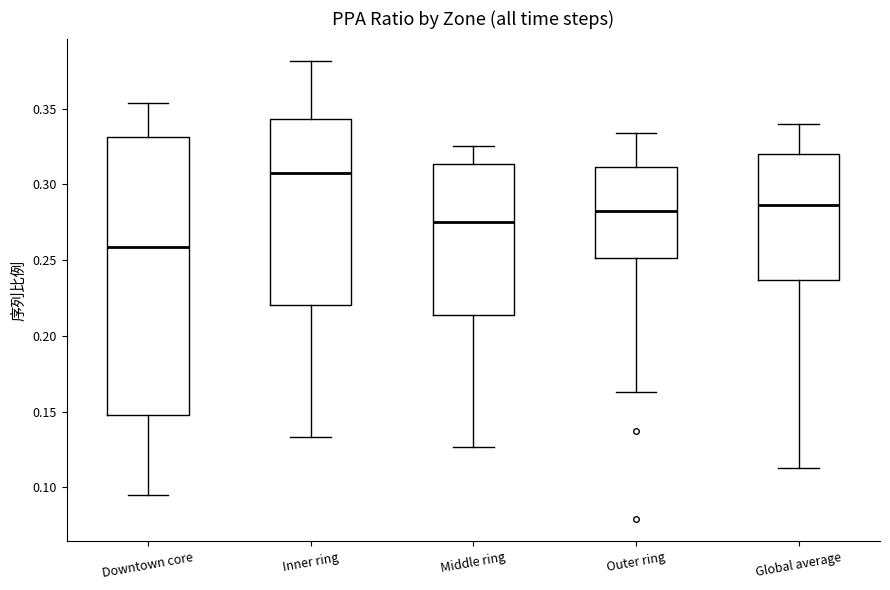

Comparing the boxes themselves (not the whiskers), which one is the tallest?

Downtown core